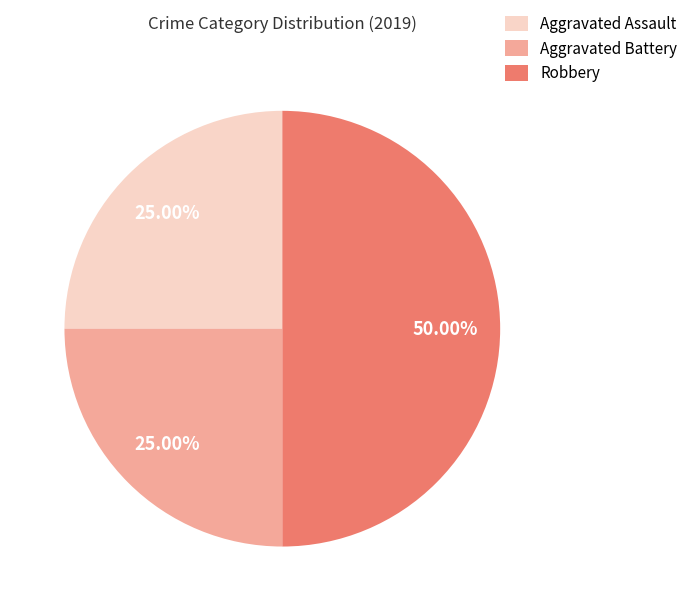

Does Aggravated Battery account for over 50% of the chart?

No